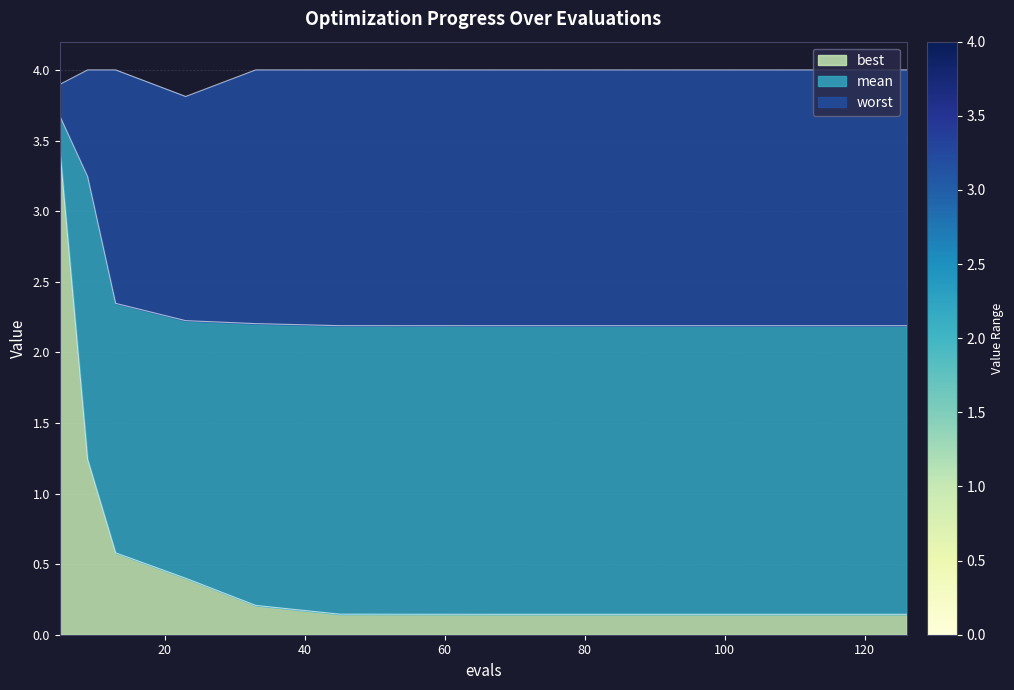

True or false: mean has more than 0 interior local peaks.

False